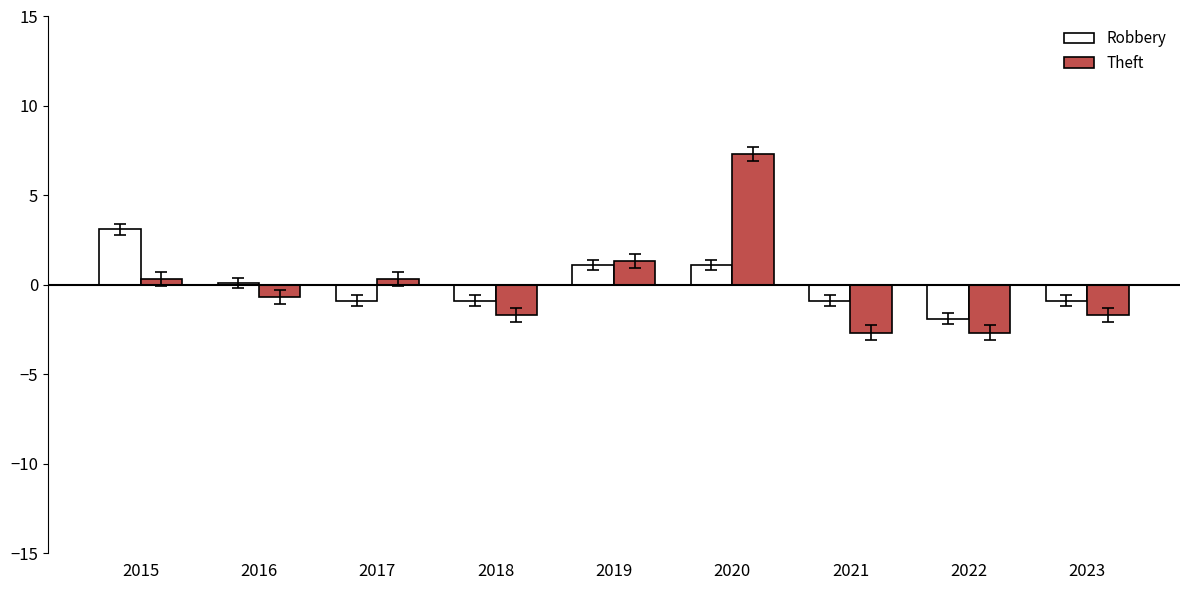

What is the value of the Robbery bar at the 5th from the left?

1.1